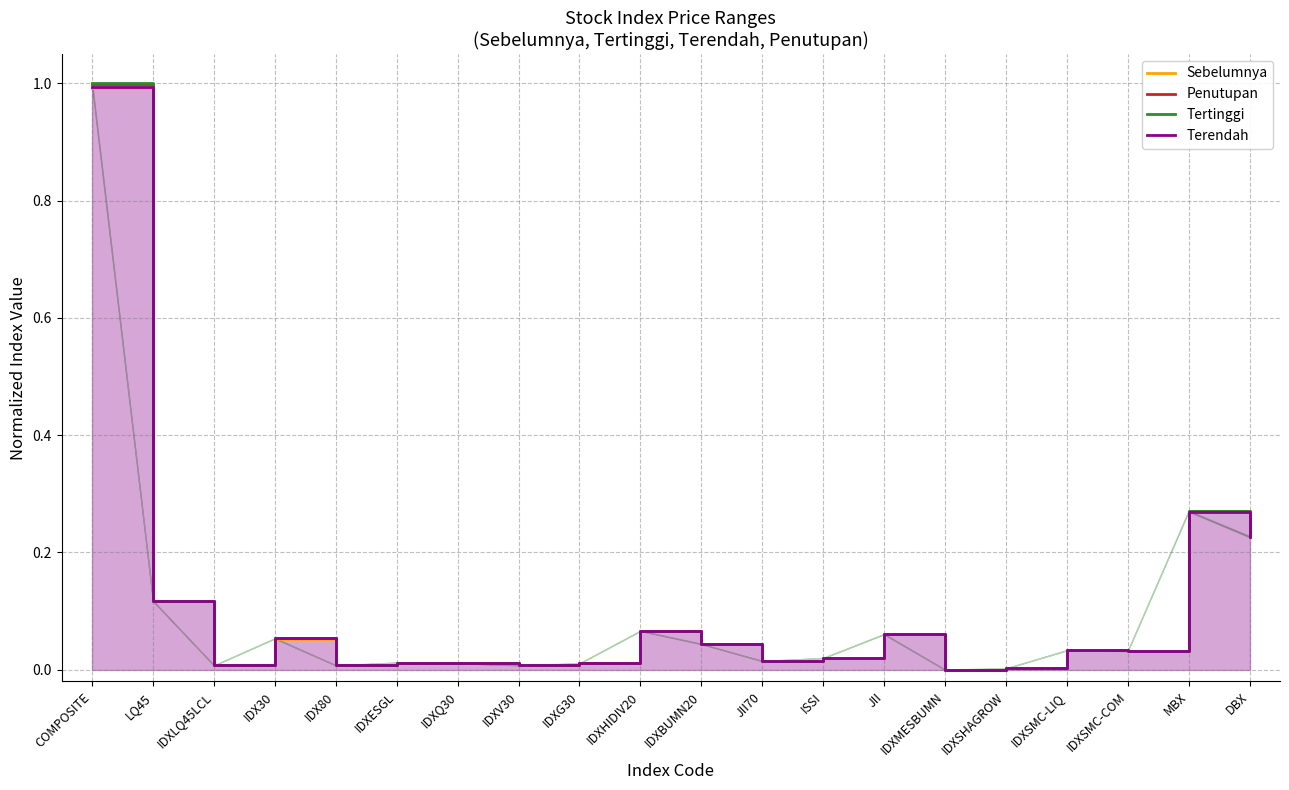

What are all the series names shown in the legend?

Sebelumnya, Penutupan, Tertinggi, Terendah